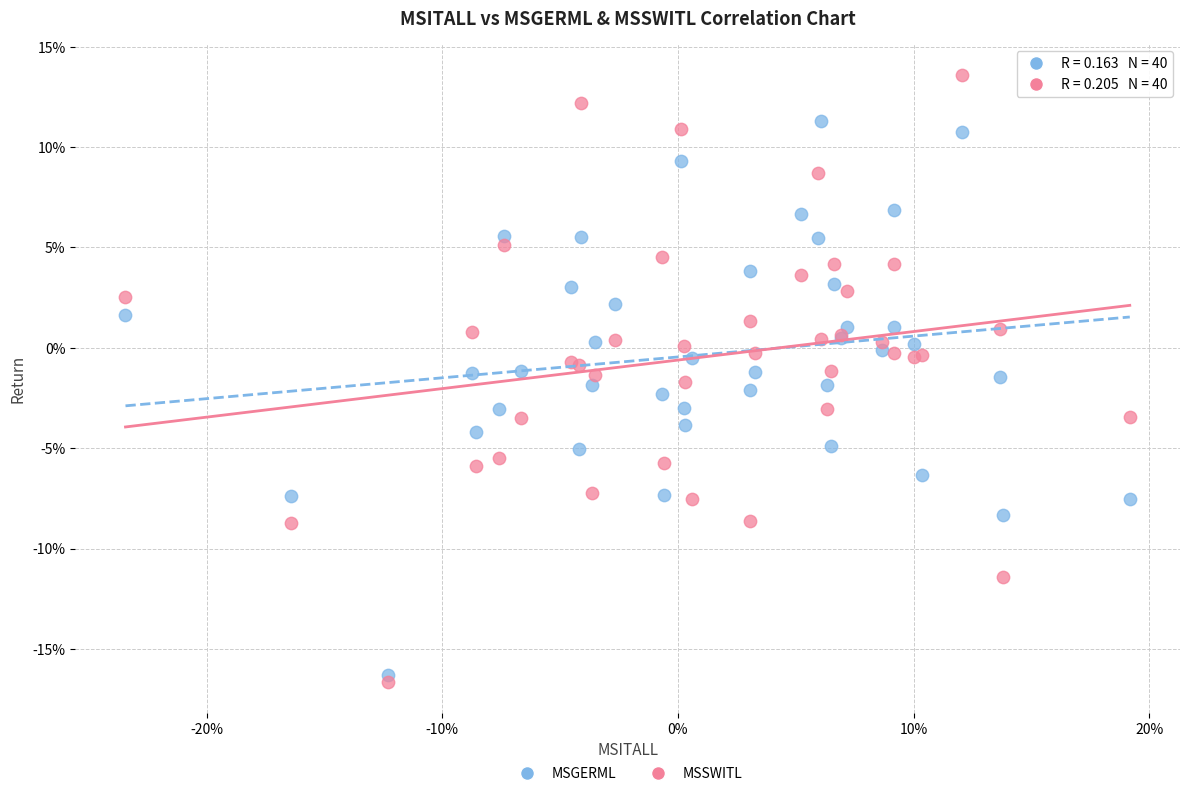

Which series reaches the minimum Y coordinate?

MSSWITL